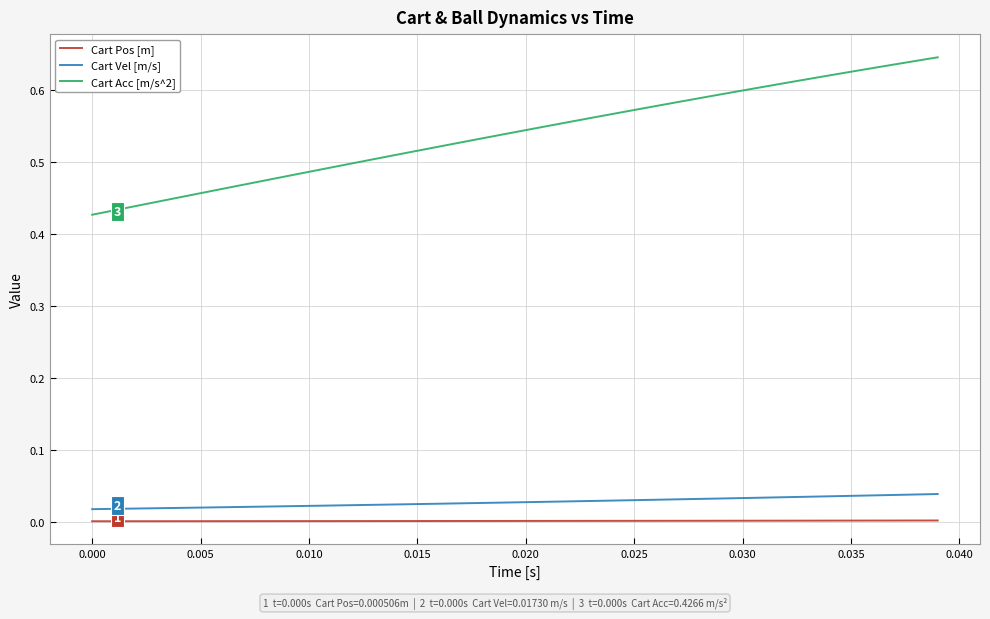

True or false: Cart Vel [m/s] and Cart Pos [m] cross at least once.

False